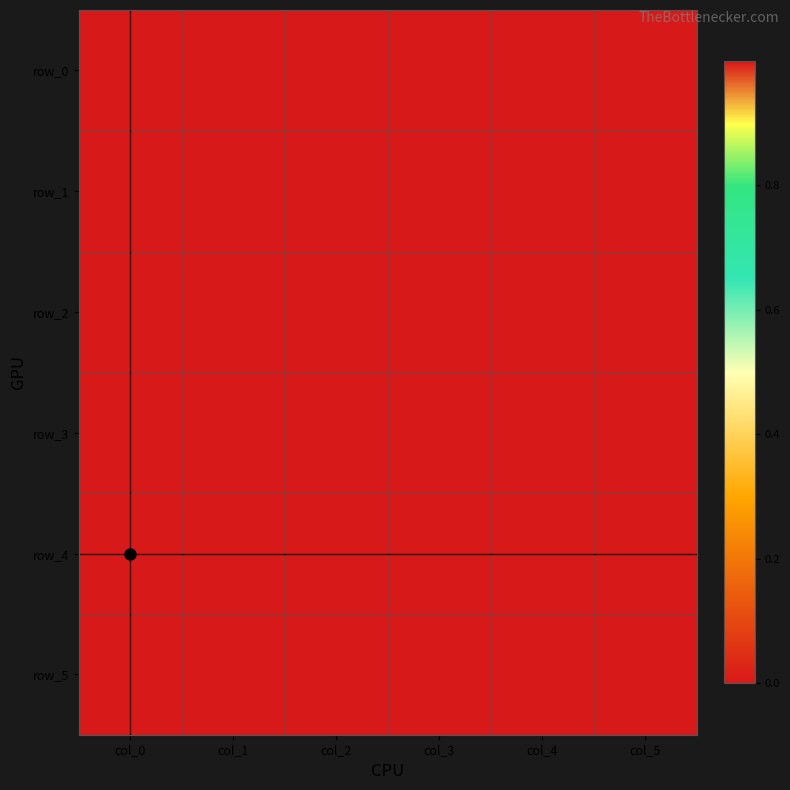

Reading left to right, what are all the values shown in this chart?

row_0: col_0=1.0	col_1=0.0	col_2=0.0	col_3=-0.0	col_4=0.0	col_5=0.0
row_1: col_0=1.0	col_1=-0.0	col_2=-0.0	col_3=0.0	col_4=0.0	col_5=0.0
row_2: col_0=1.0	col_1=0.0	col_2=0.0	col_3=-0.0	col_4=0.0	col_5=0.0
row_3: col_0=1.0	col_1=0.0	col_2=0.0	col_3=0.0	col_4=0.0	col_5=0.0
row_4: col_0=0.0	col_1=0.0	col_2=0.0	col_3=0.0	col_4=0.0	col_5=0.0
row_5: col_0=1.0	col_1=0.0	col_2=0.0	col_3=0.0	col_4=0.0	col_5=0.0